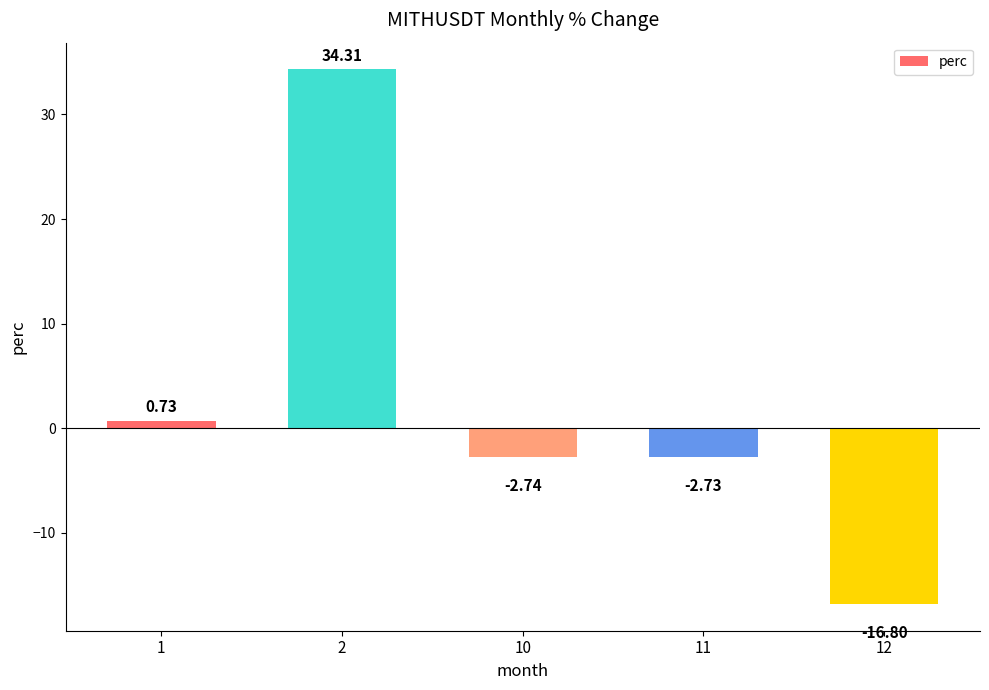

What is the change in value from 2 to 12?

-51.1